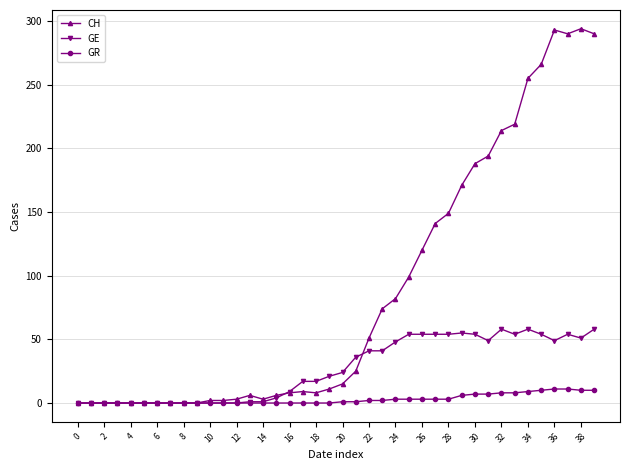

How many categories are shown in the chart?

40